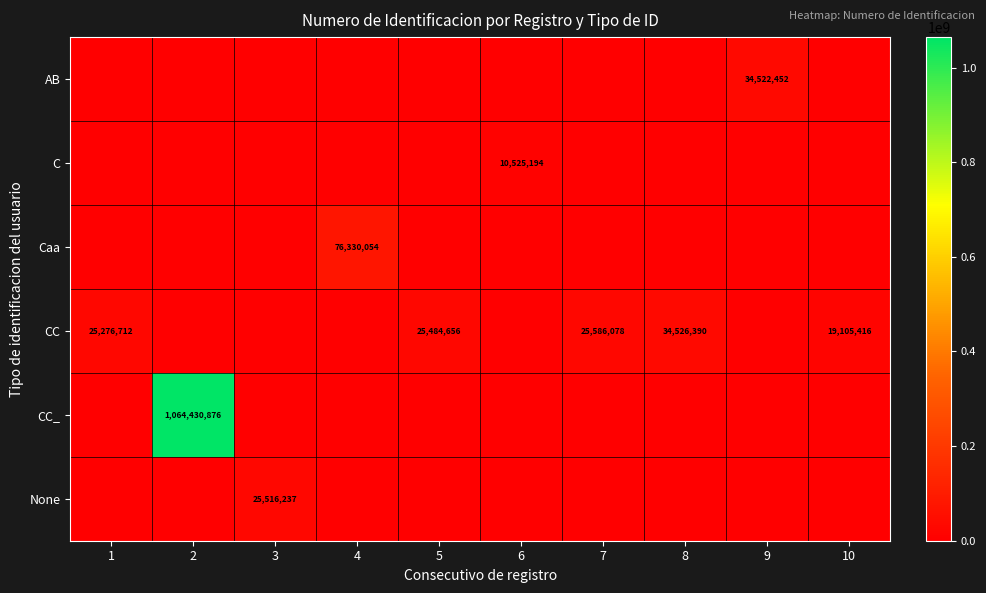

True or false: CC has a value of 25484656 at 5.

True